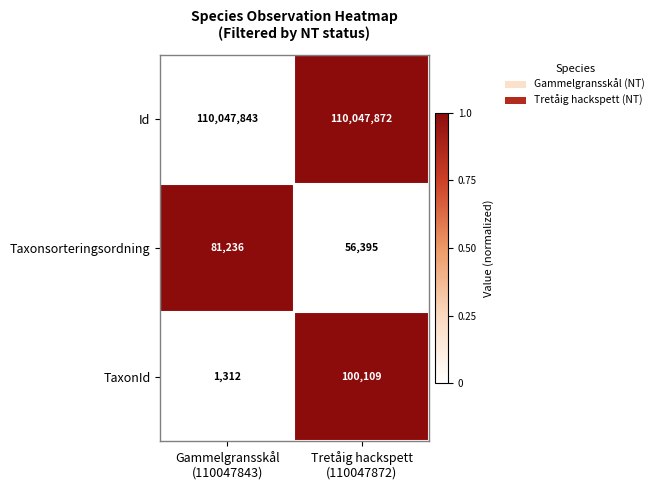

Reading left to right, list all the values displayed in this chart.

Id: 110047843	110047872
Taxonsorteringsordning: 81236	56395
TaxonId: 1312	100109